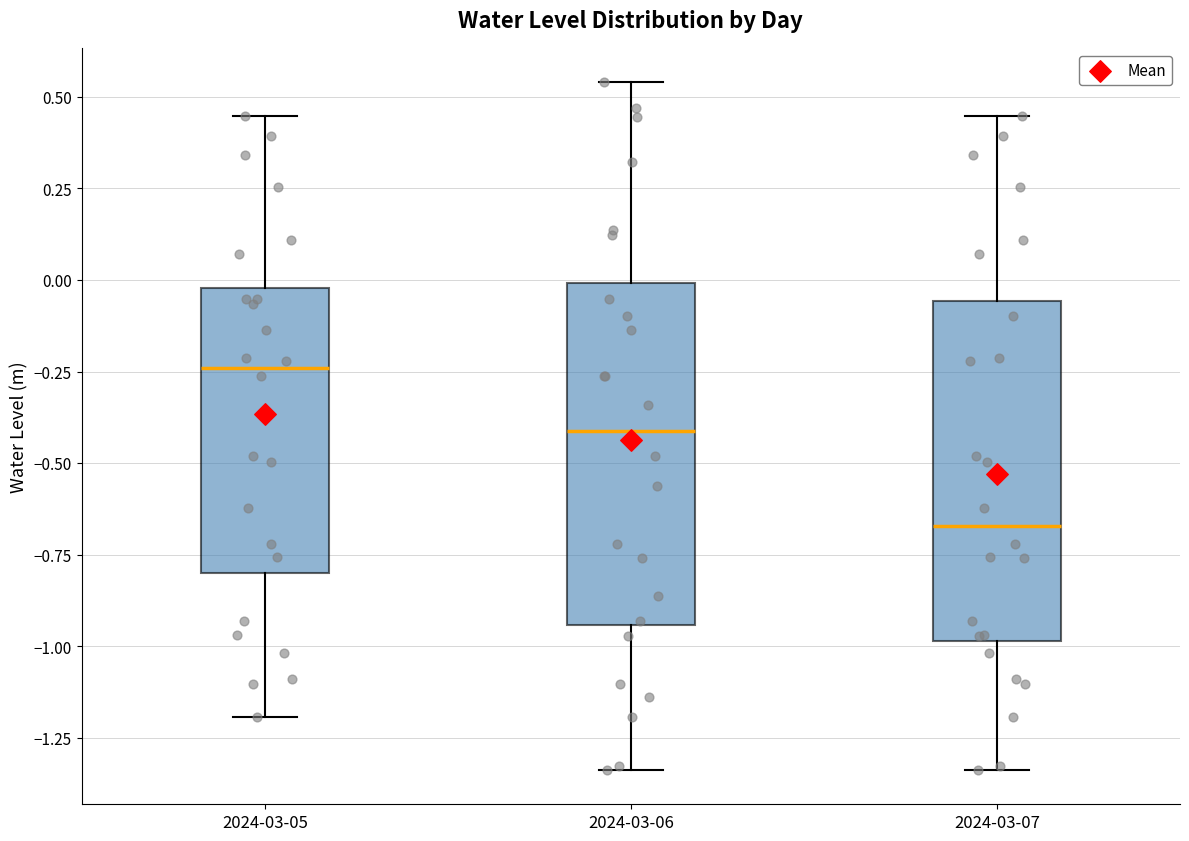

Where does the upper whisker of the box for 2024-03-06 end on the y-axis? The values are not printed on the chart, so give them approximately, as read against the axis.

0.55